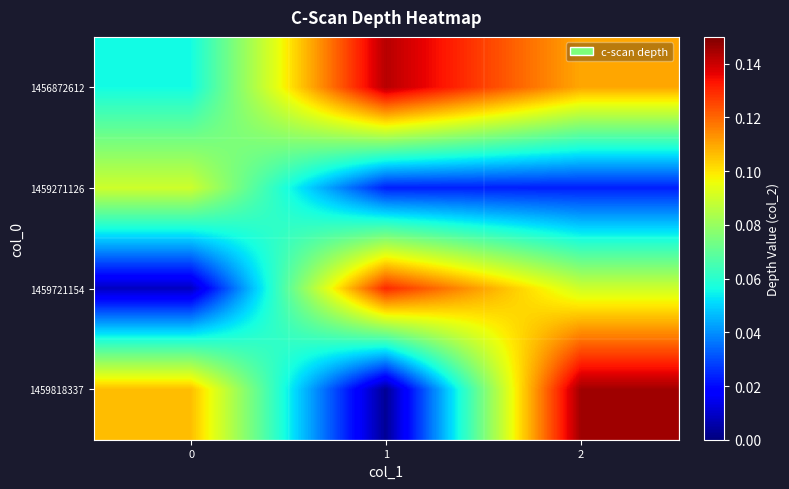

Reading right to left, what are all the values shown in this chart?

1456872612: 2=0.1	1=0.1	0=0.1
1459271126: 2=0.0	1=0.0	0=0.1
1459721154: 2=0.1	1=0.1	0=0.0
1459818337: 2=0.1	1=0.0	0=0.1